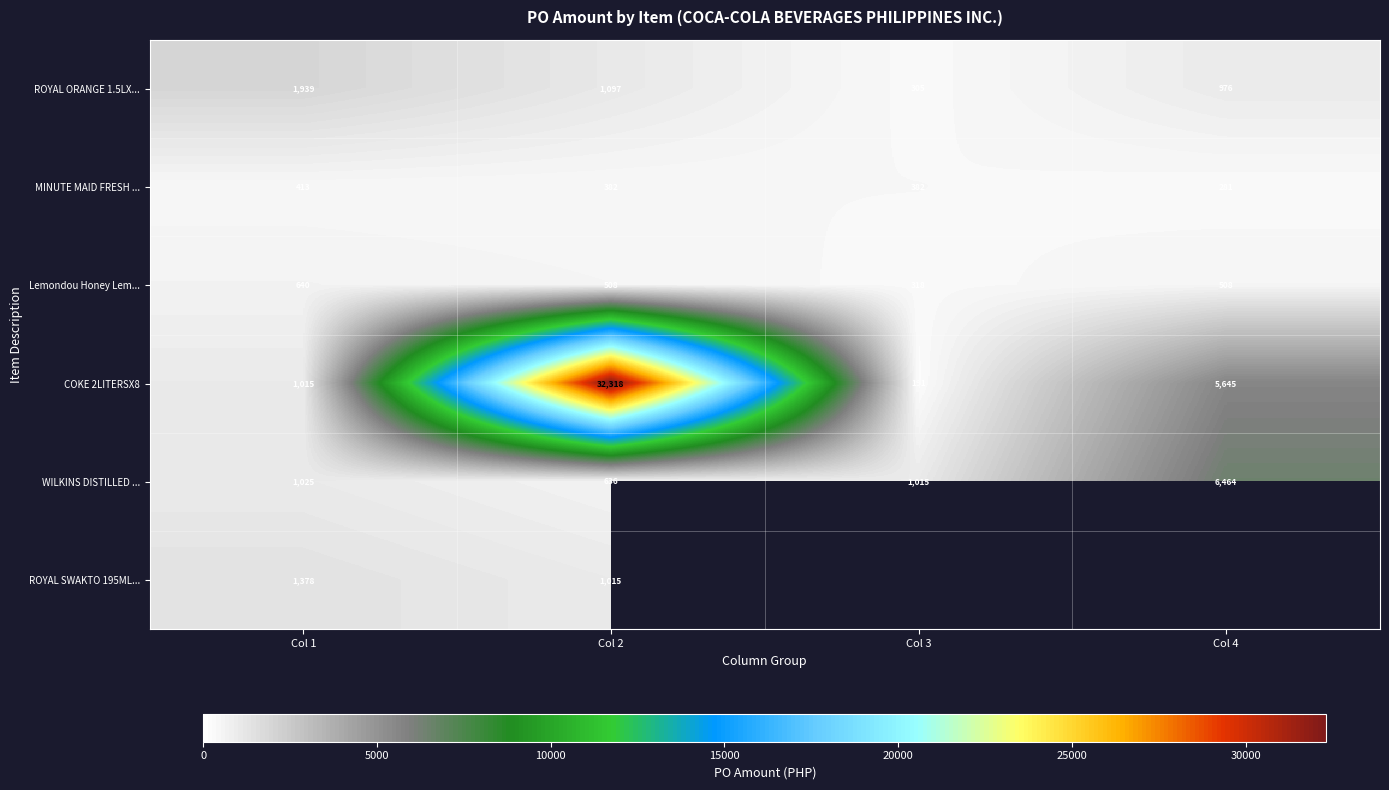

Is the value of ROYAL SWAKTO 195ML... at Col 2 greater than the value of WILKINS DISTILLED ... at Col 4?

No